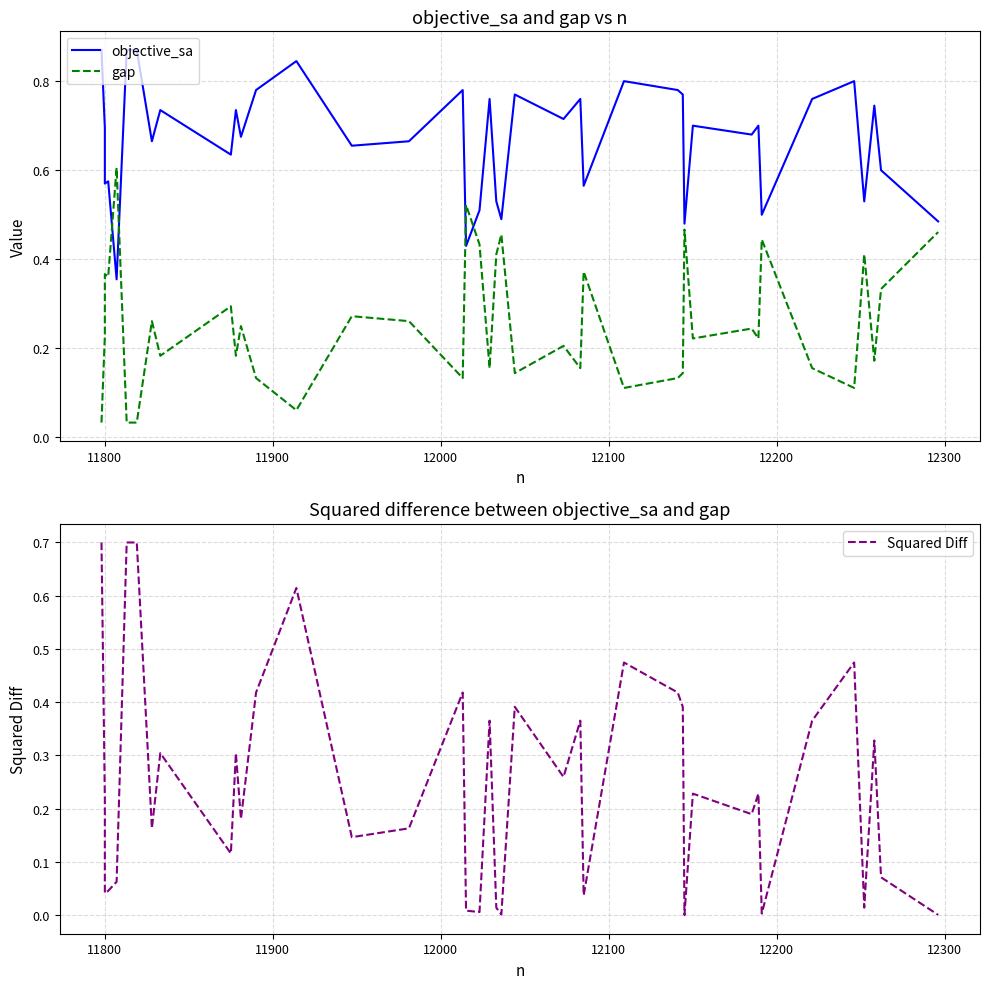

True or false: objective_sa and Squared Diff intersect in this chart.

False